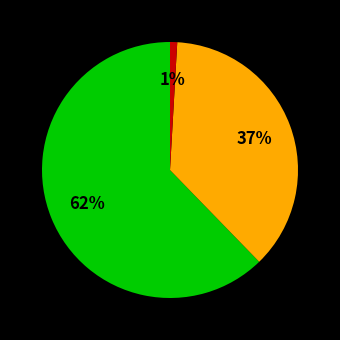

Is there any slice that represents more than half of the pie?

Yes